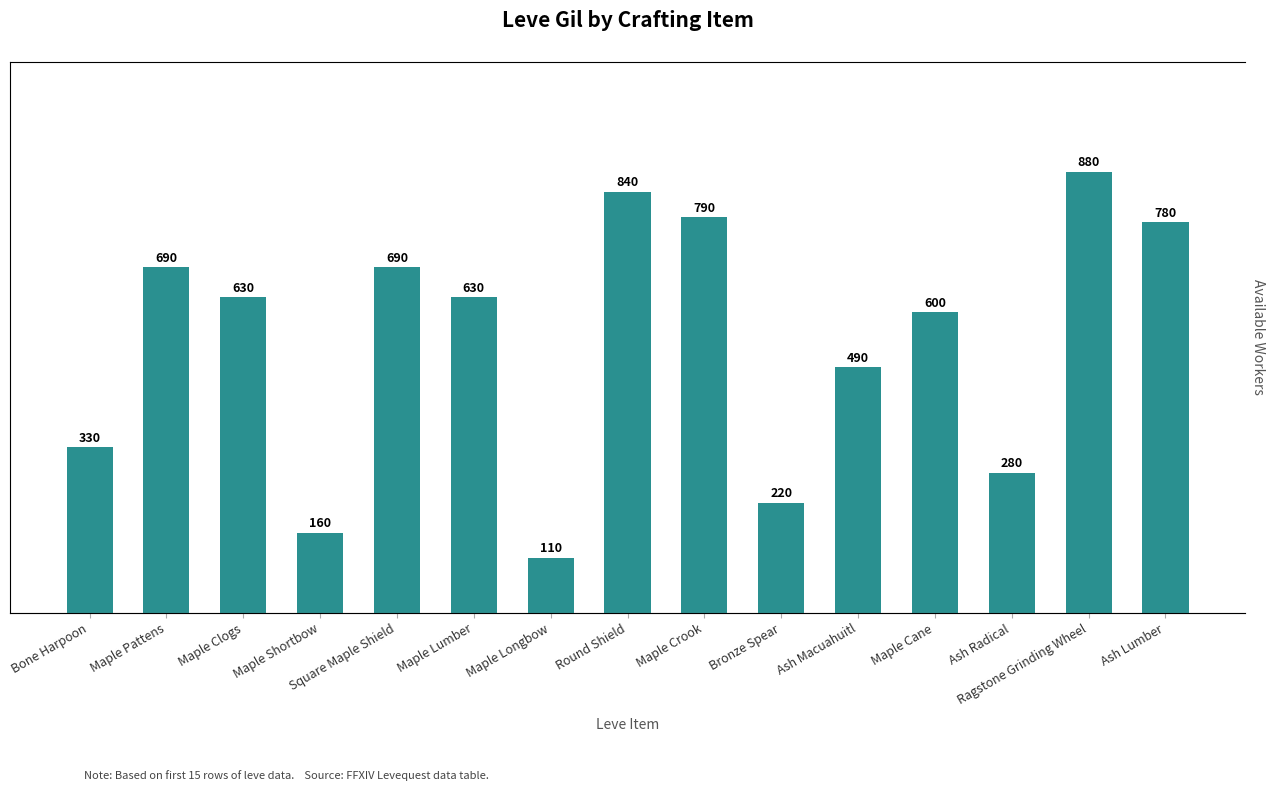

Reading right to left, what are all the values shown in this chart?

780	880	280	600	490	220	790	840	110	630	690	160	630	690	330